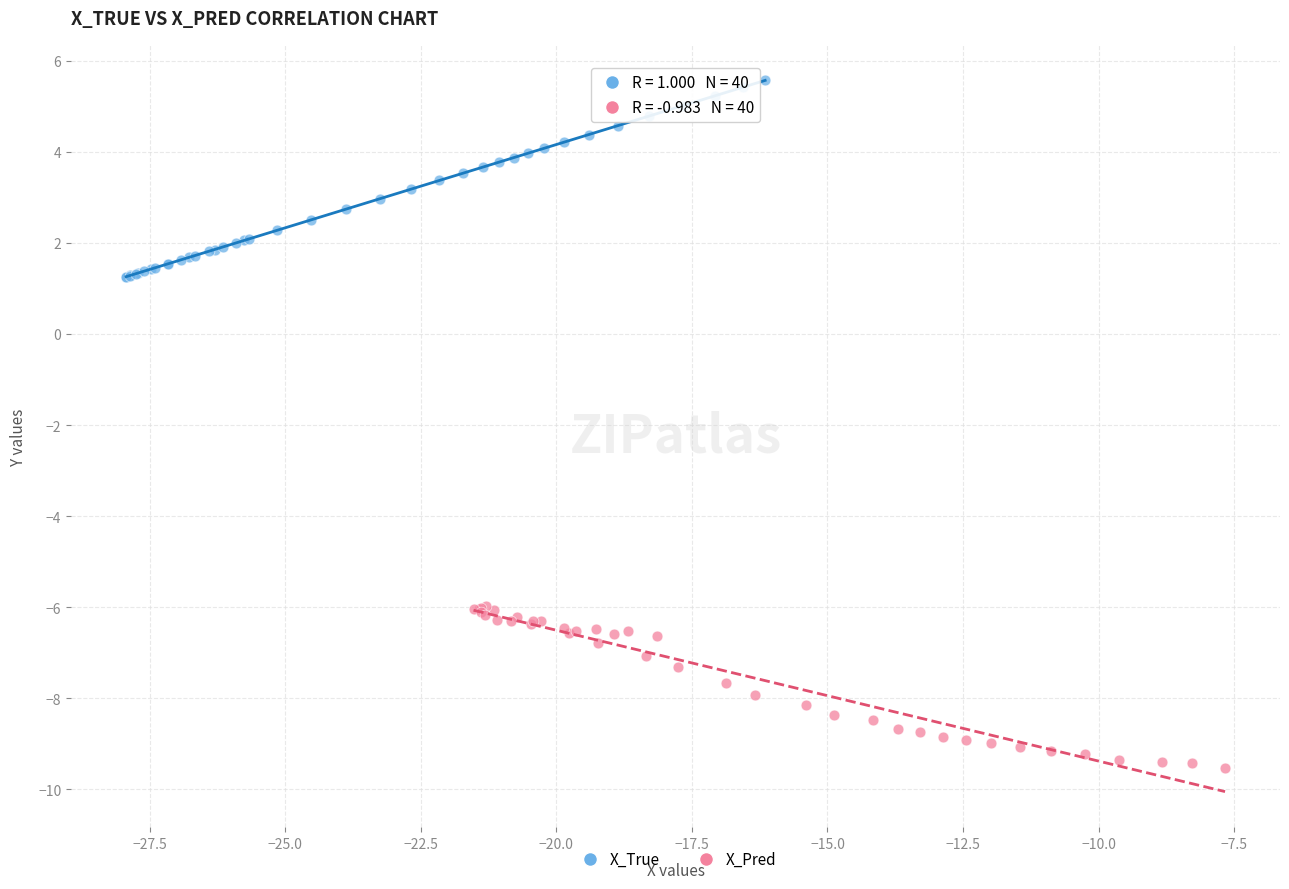

What are all the series names shown in the legend?

X_True, X_Pred